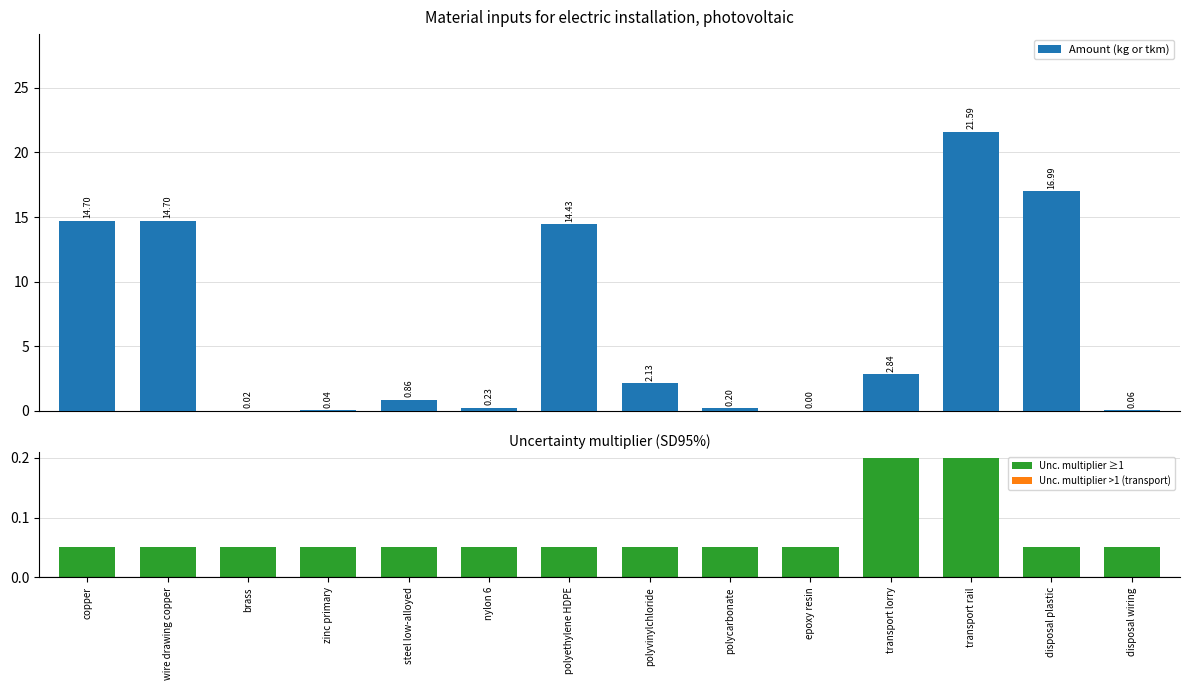

What is the approximate value at polyvinylchloride?

2.1